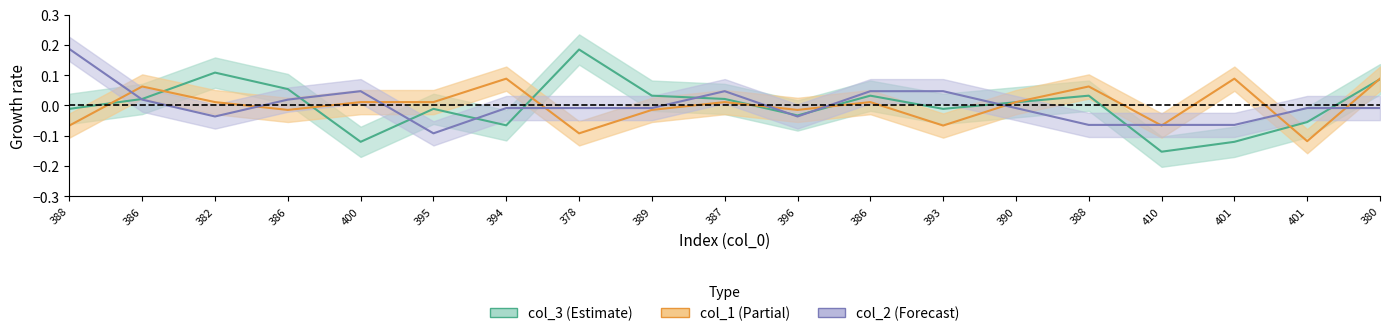

True or false: col_2 has a value of 0.3 at 388.

False